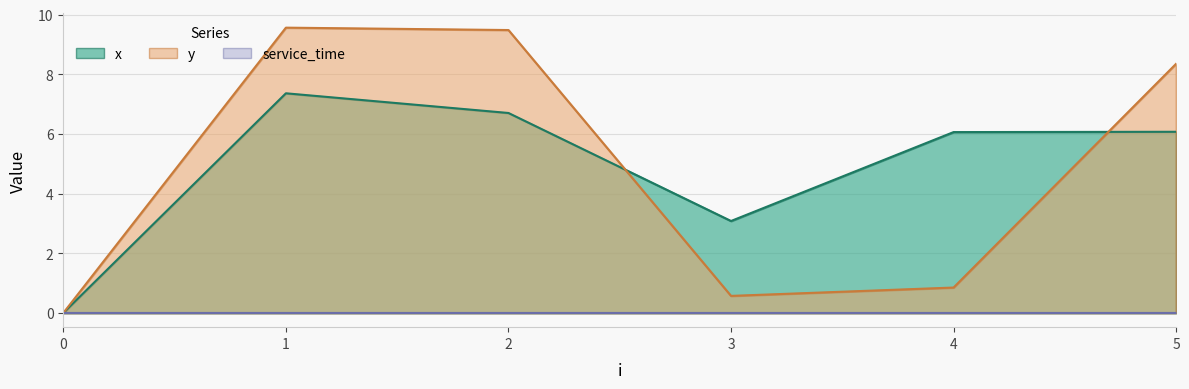

Is it true that y equals 16.9 at 1?

False